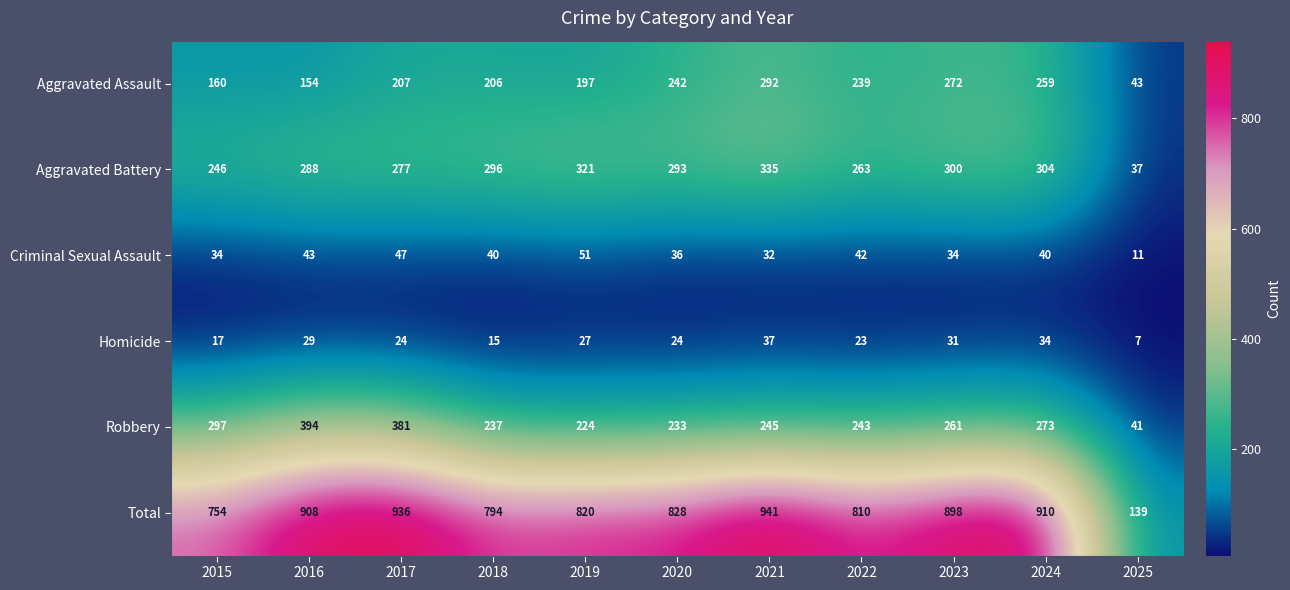

What is the maximum value for Homicide?

37